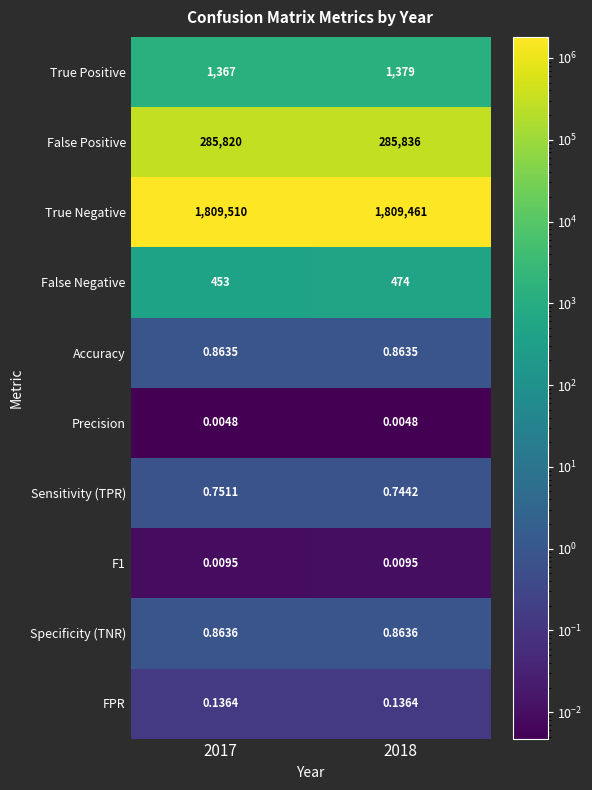

Which series has the largest total across all categories?

True Negative